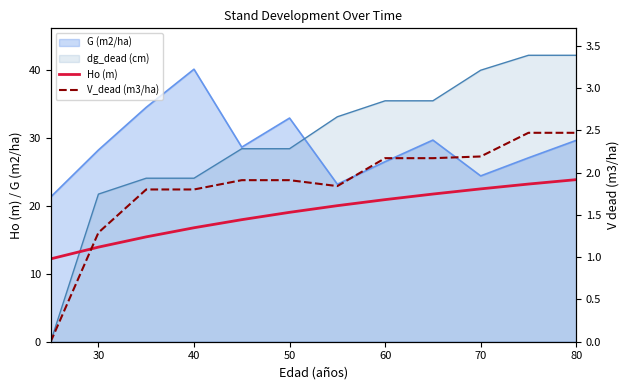

How many values in the Ho (m) series exceed 20?

6